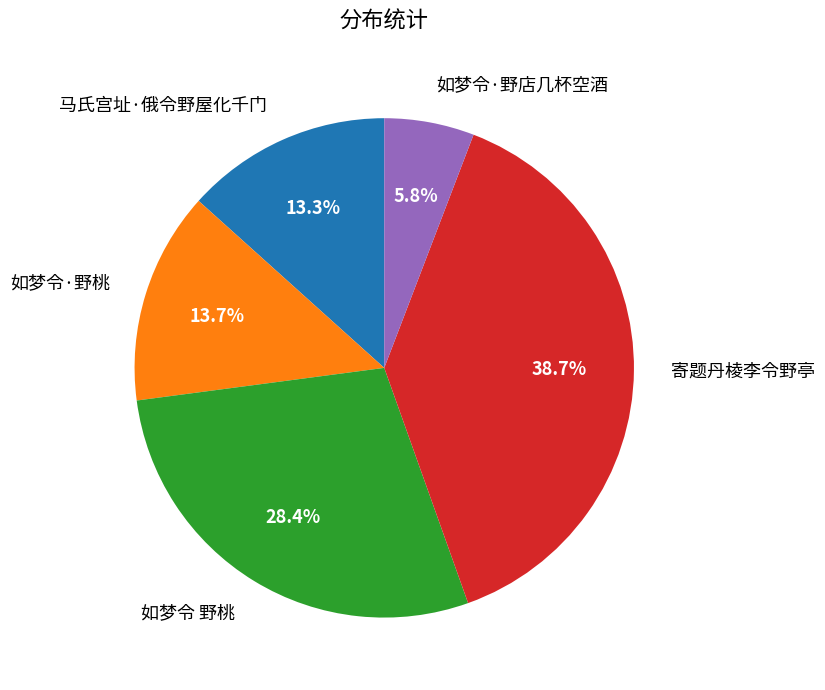

The 如梦令·野店几杯空酒 slice represents 14% of the pie. True or false?

False